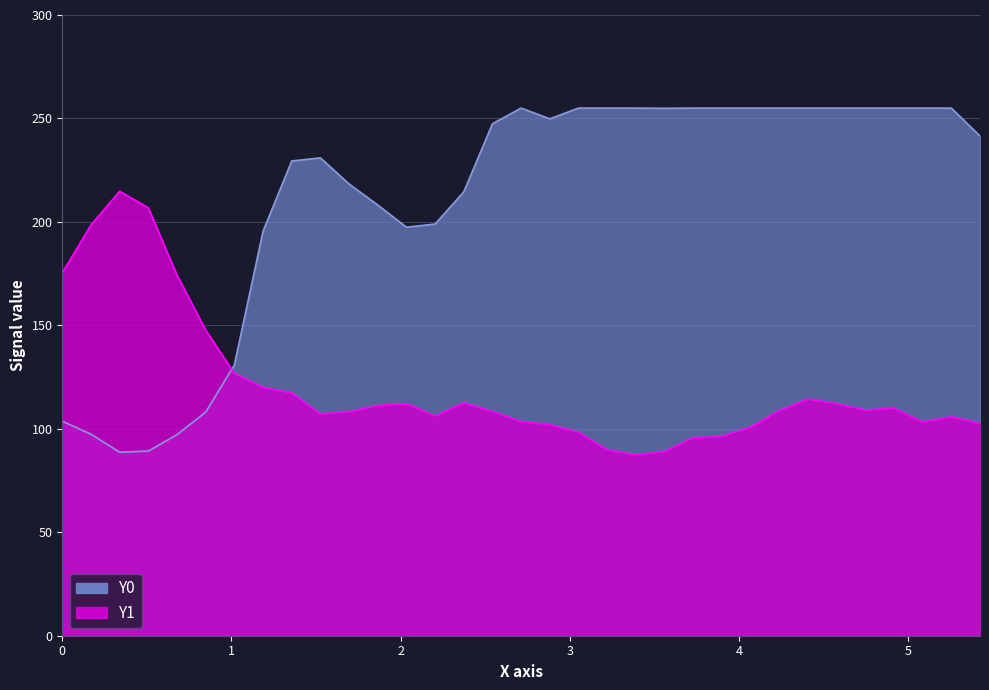

Rank the series by their maximum value, from highest to lowest.

Y0, Y1